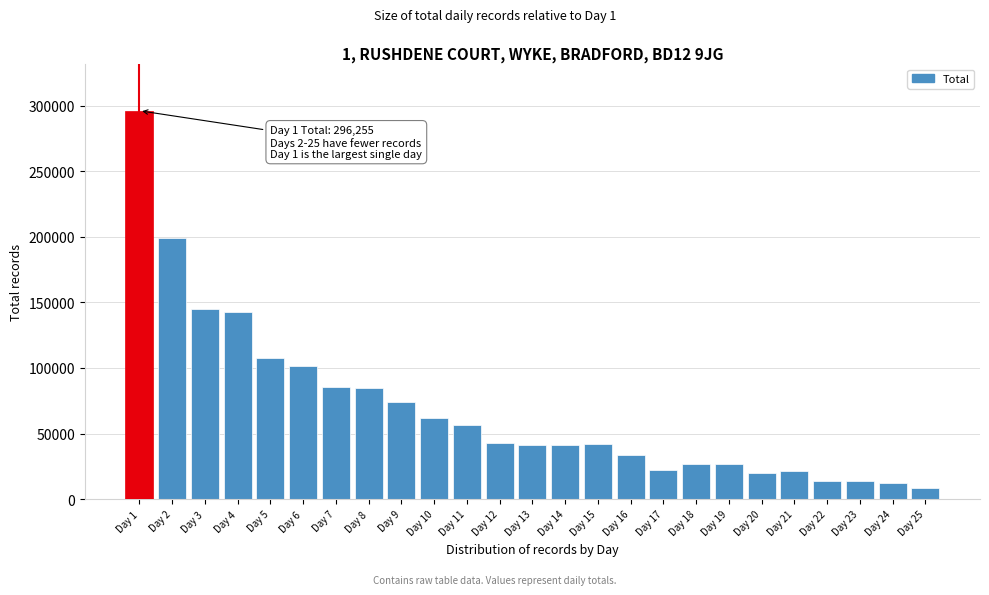

What is the value of the 13th bar from the left?

40897